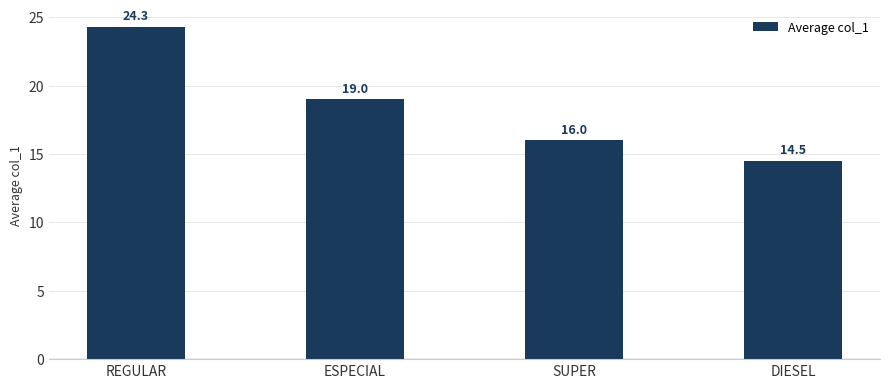

How many categories are shown in the chart?

4